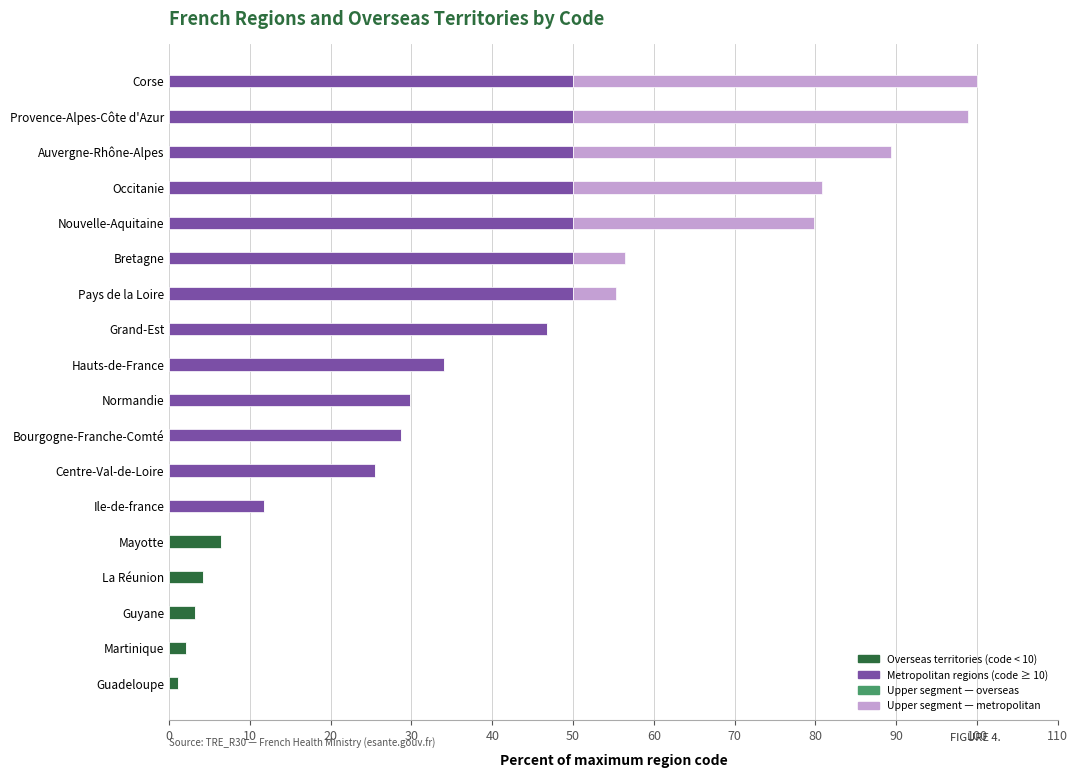

How many categories are shown in the chart?

18